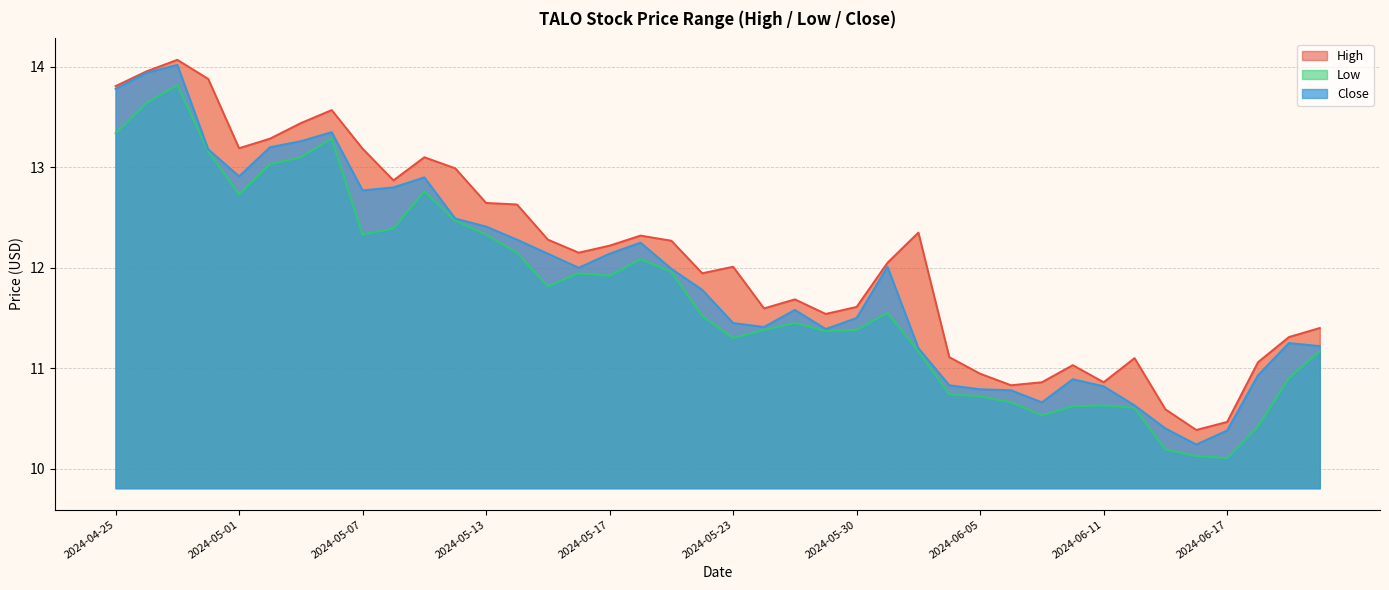

Where is the first local maximum for Close?

2024-04-29